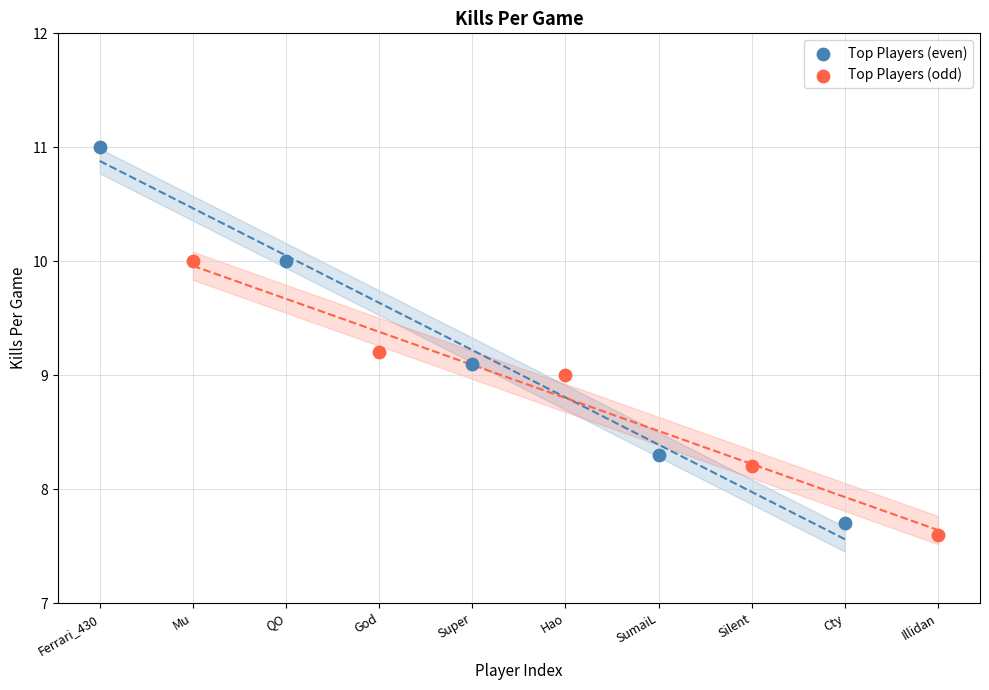

Which series reaches the maximum Y coordinate?

Top Players (even)